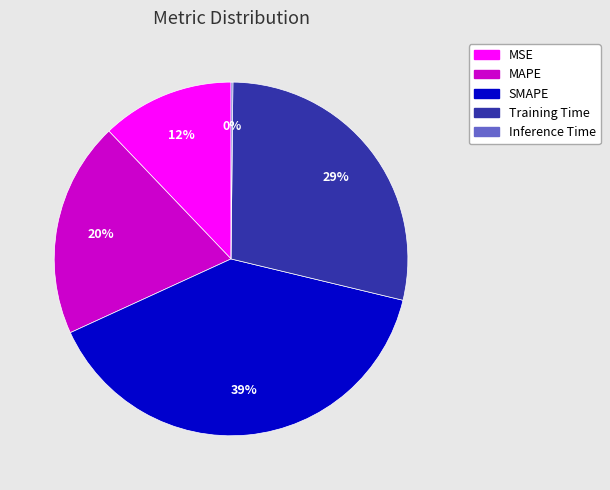

Is it true that Training Time is 18% of the pie?

False